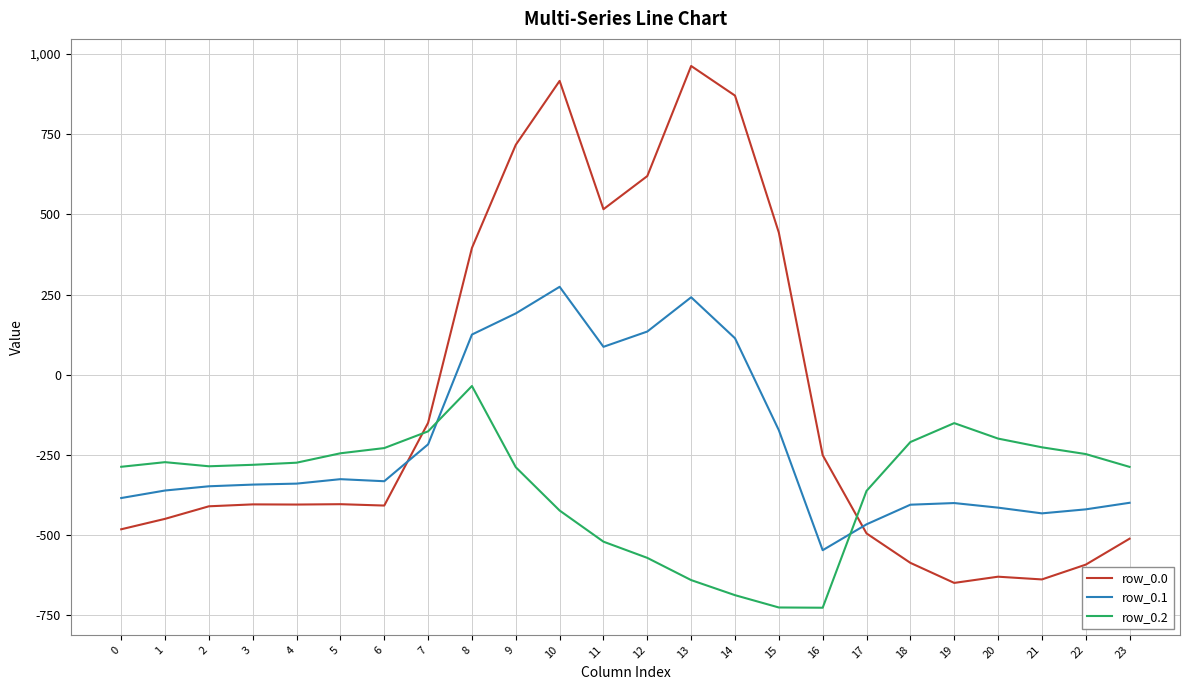

How many distinct data groups are displayed?

3